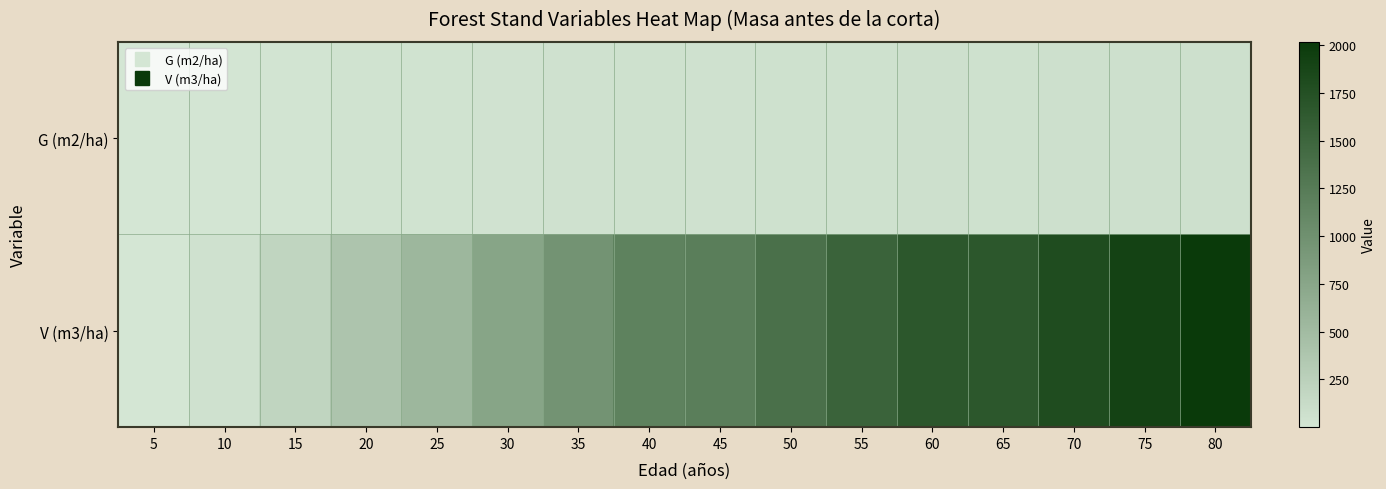

Between 50 and 5, which is larger?

50